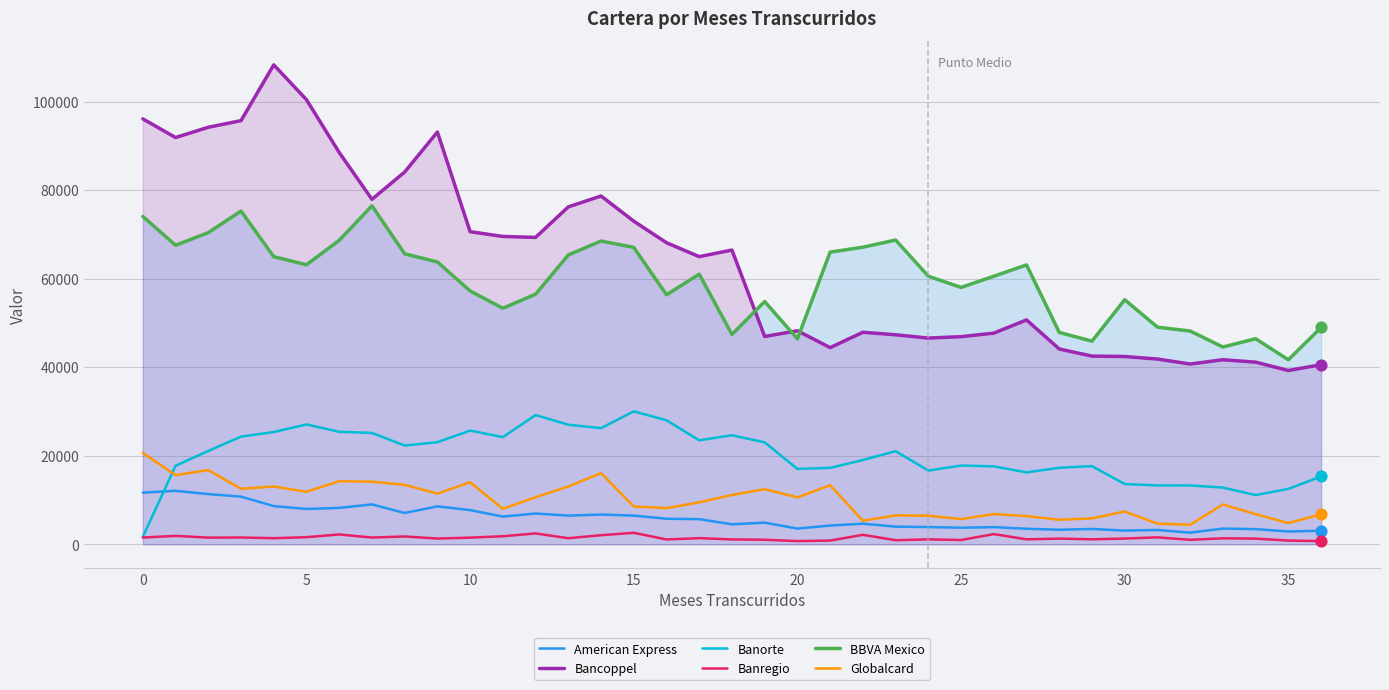

At how many categories does at least one series exceed 32578?

37